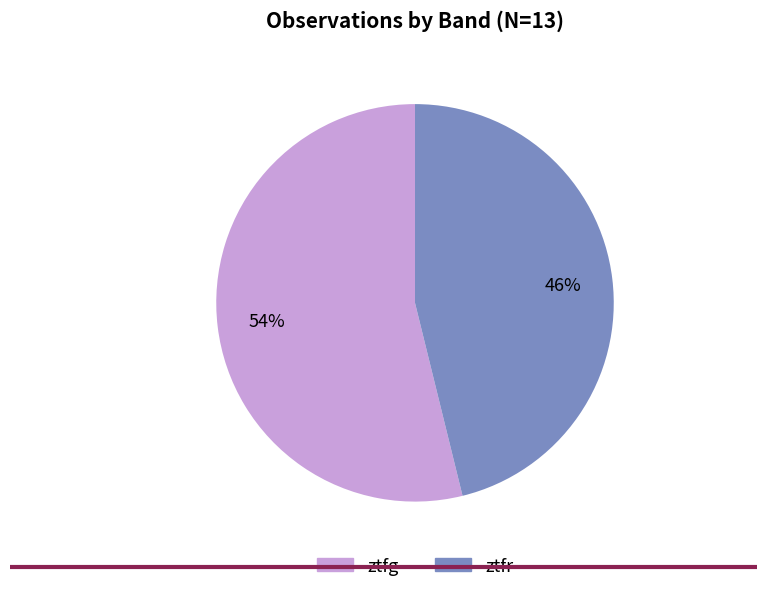

Count the number of slices in the pie.

2